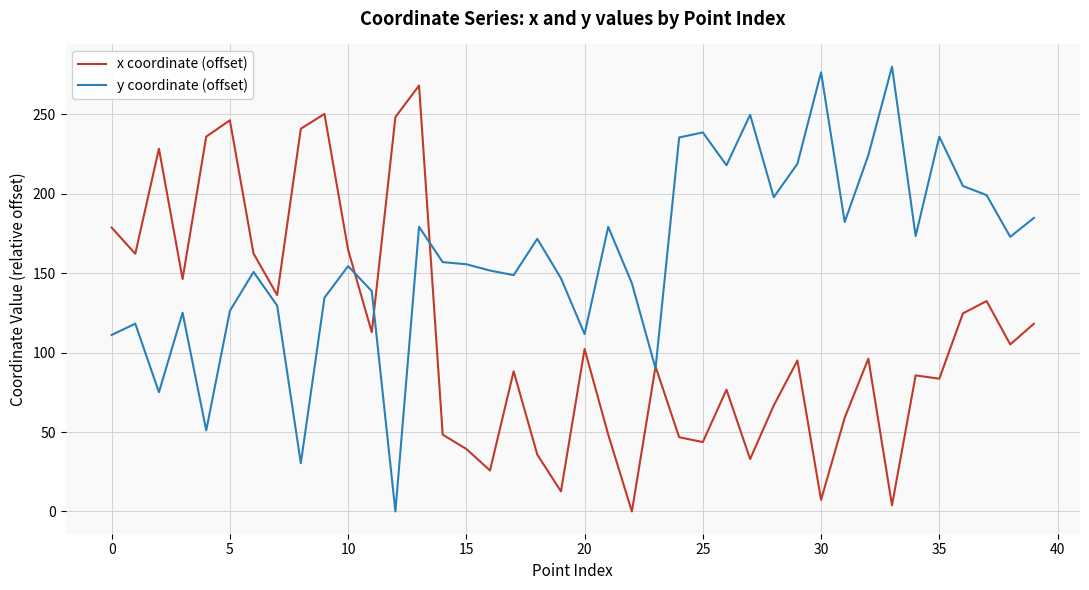

Does the chart display data point markers on the line(s)?

No